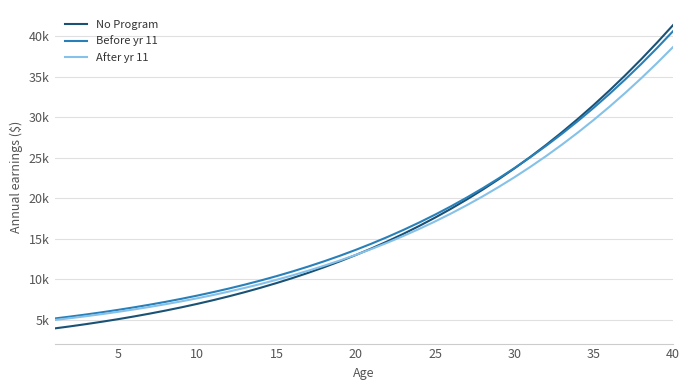

Does the chart have visible grid lines?

Yes